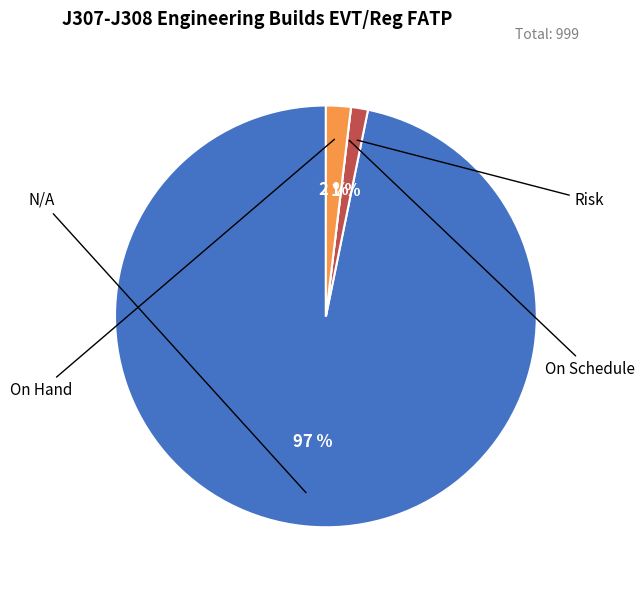

Is there a majority slice in this chart?

Yes